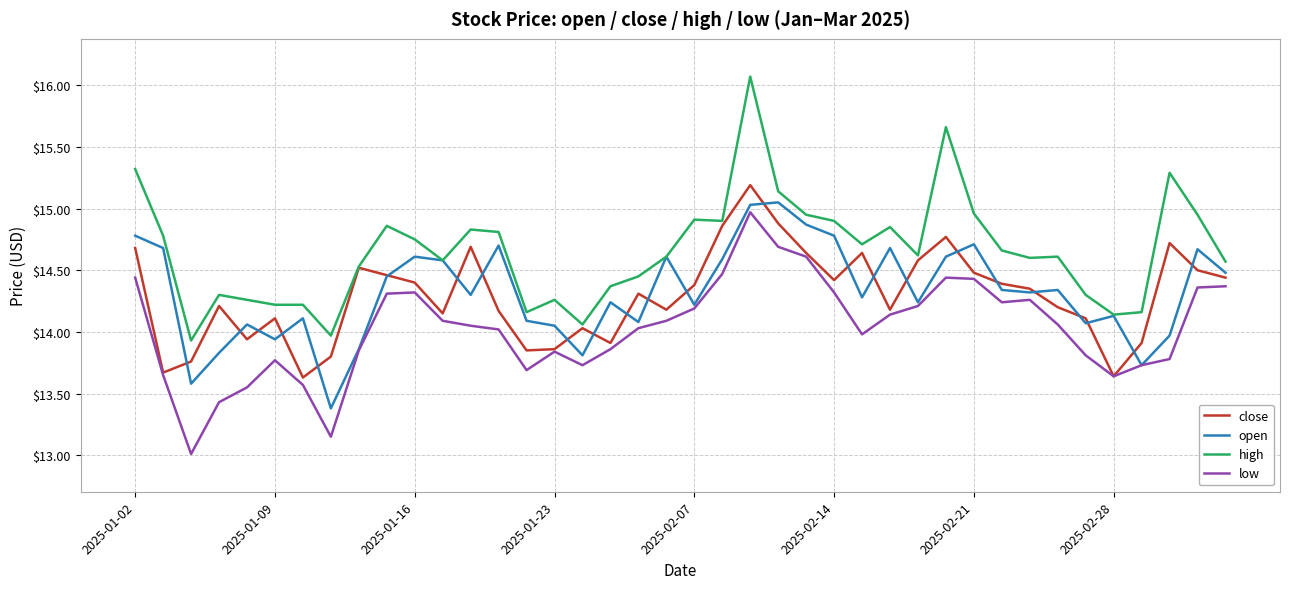

True or false: open has more than 1 points higher than both neighbors.

True